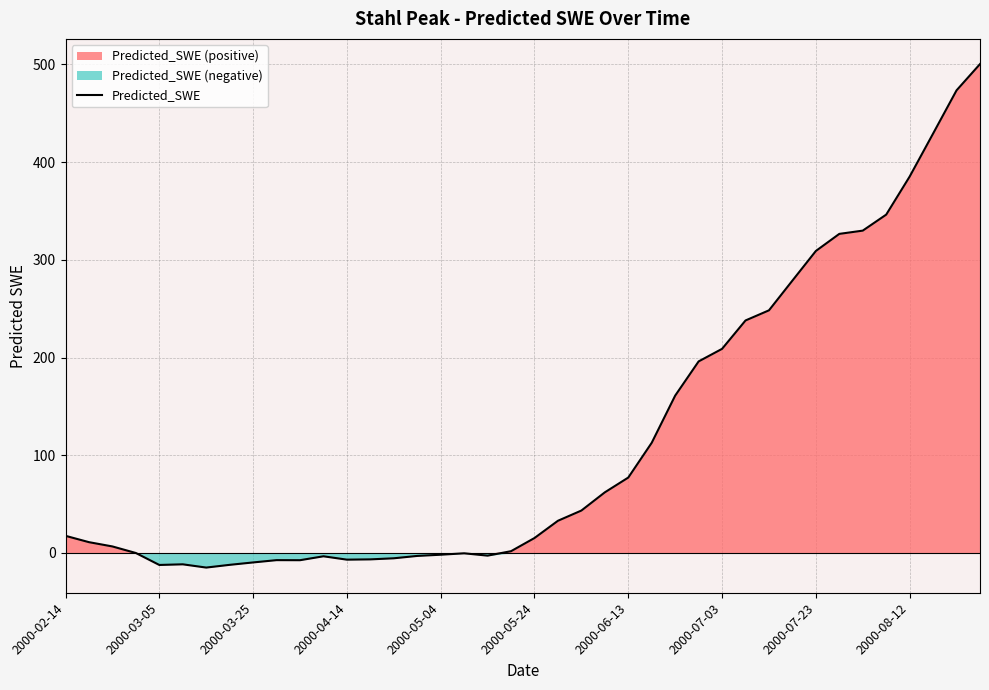

What is the difference between the maximum and minimum values?

515.3